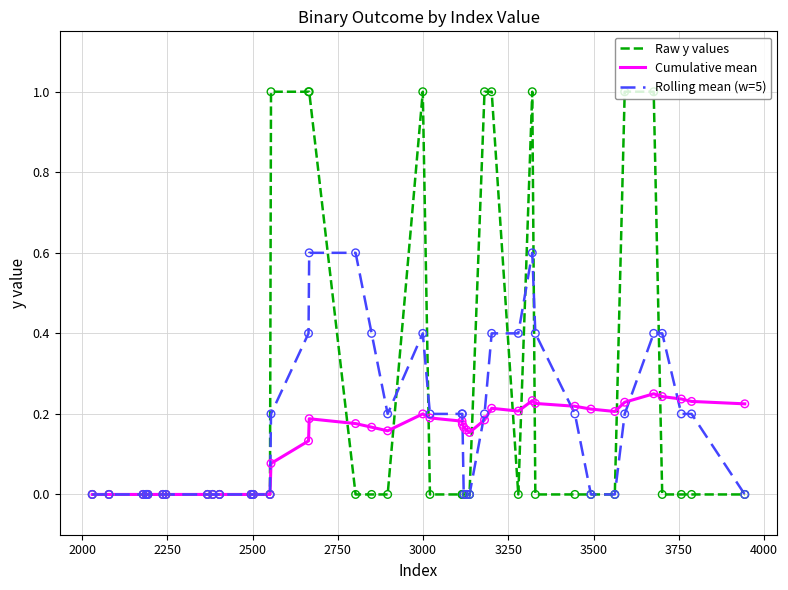

Which series has the largest total across all categories?

Raw y values